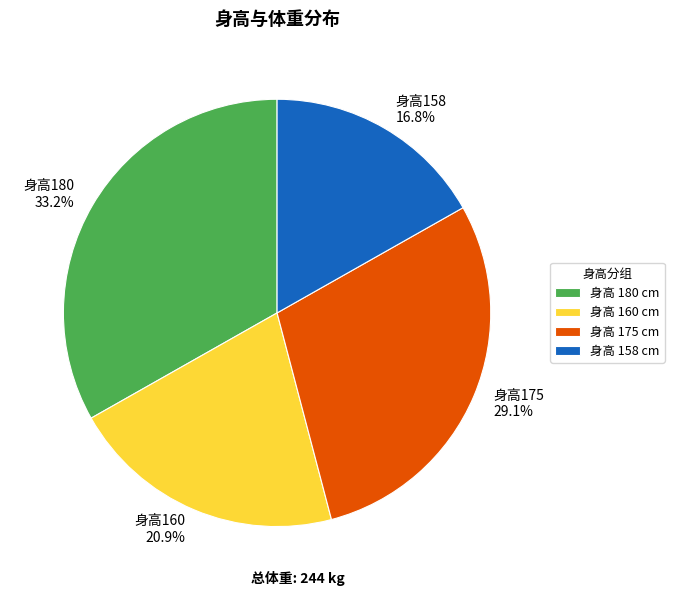

What is the largest slice in the pie chart?

身高180